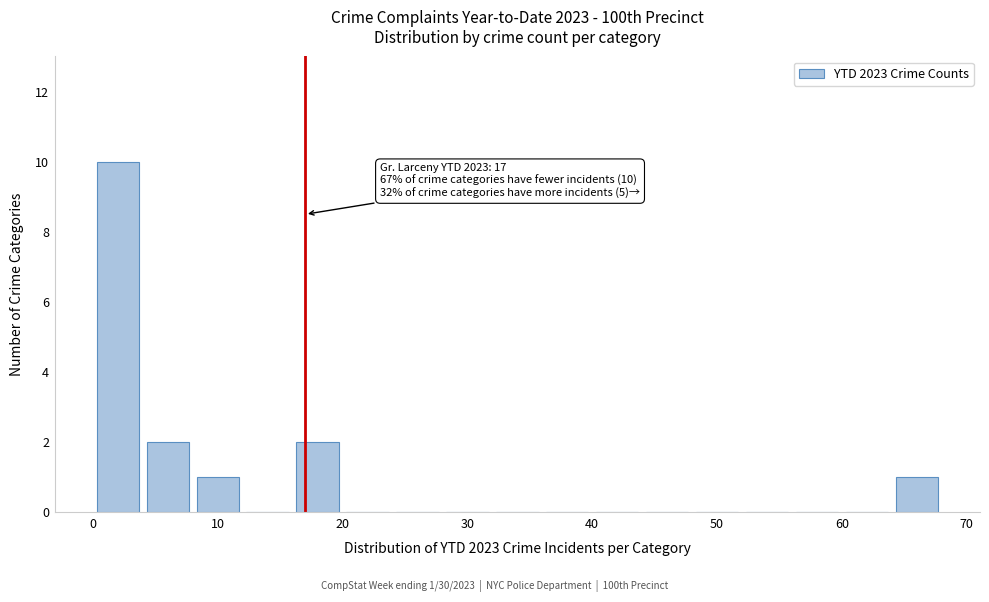

Which range on the x-axis has the tallest bar?

0 to 4